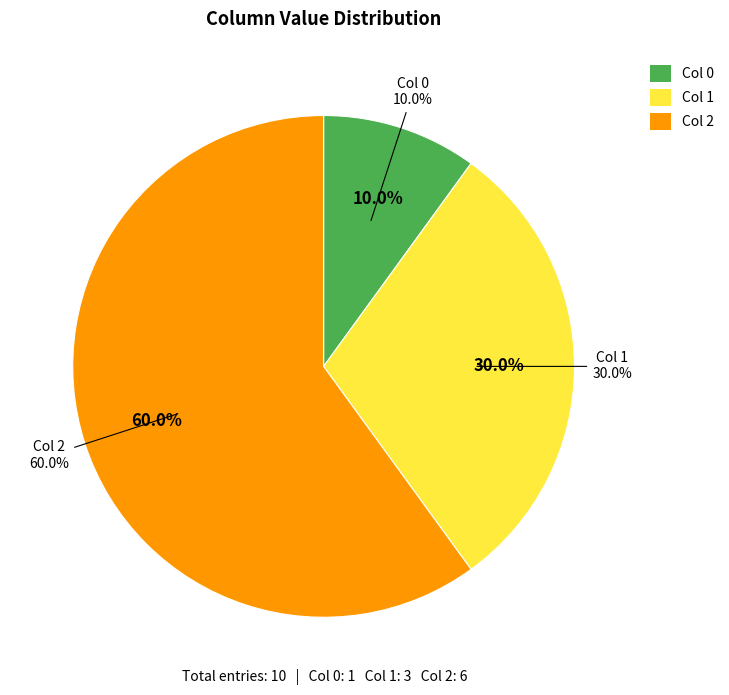

Which has a higher value, 0 or 1?

1